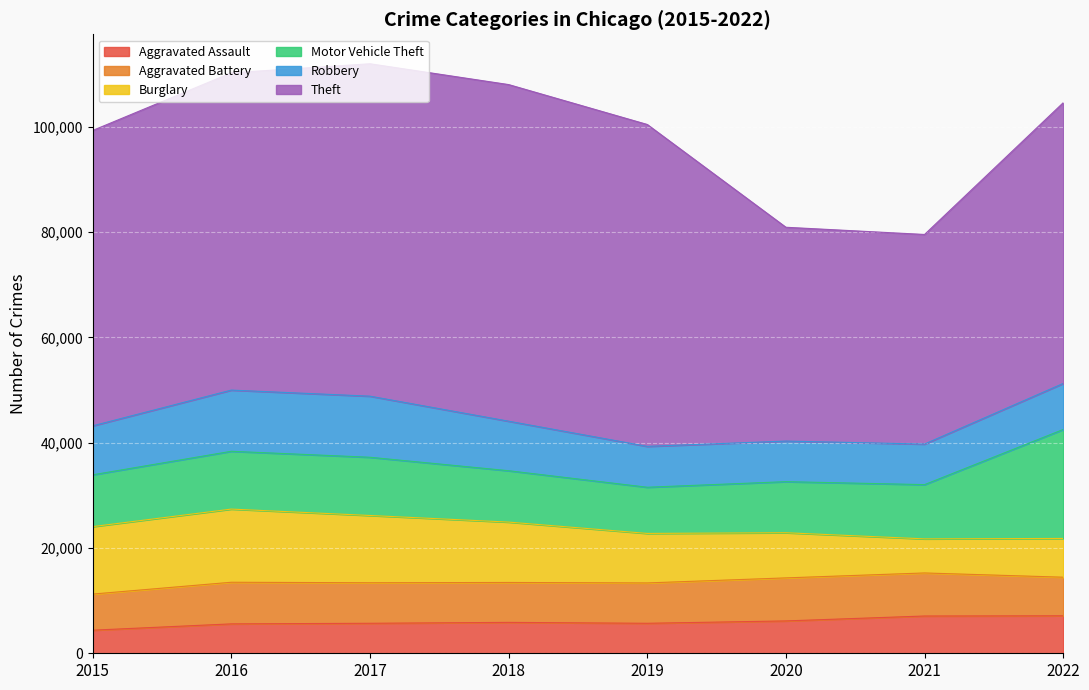

How many categories are shown in the chart?

8